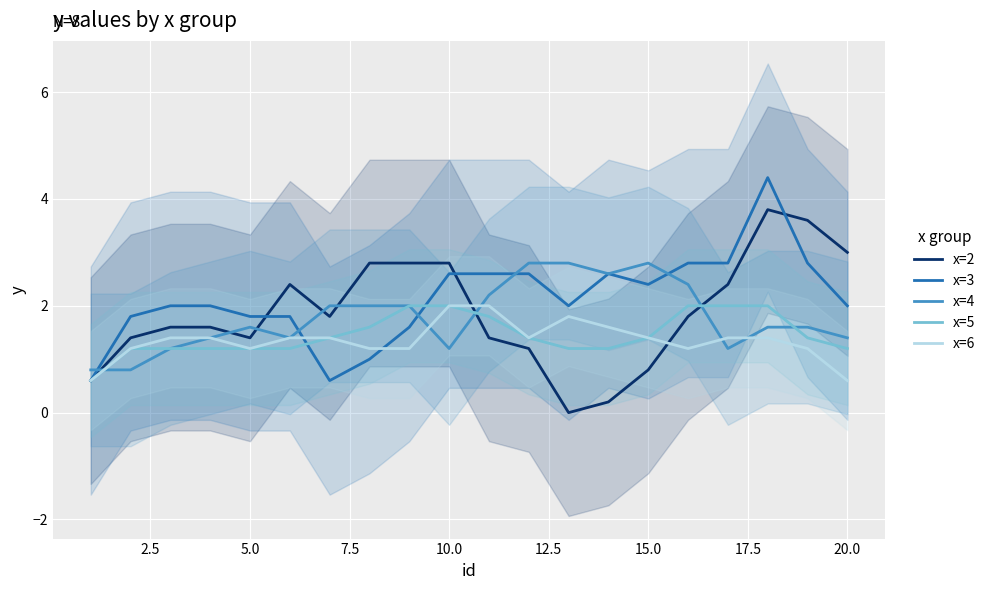

List the series in order of their peak value, highest first.

x=3, x=2, x=4, x=5, x=6